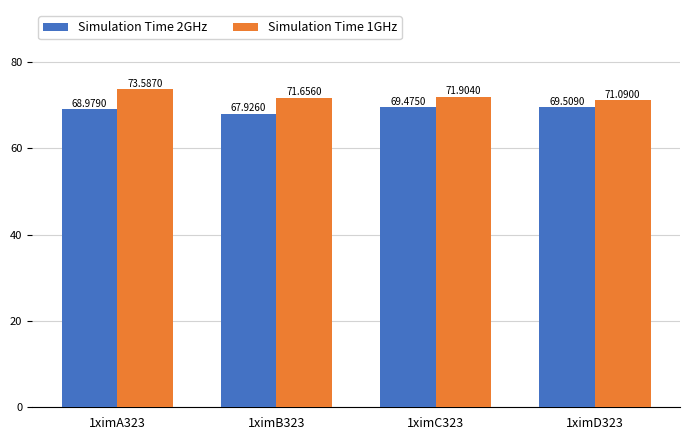

What is the difference between the second highest and minimum values in the Simulation Time 1GHz series?

0.8